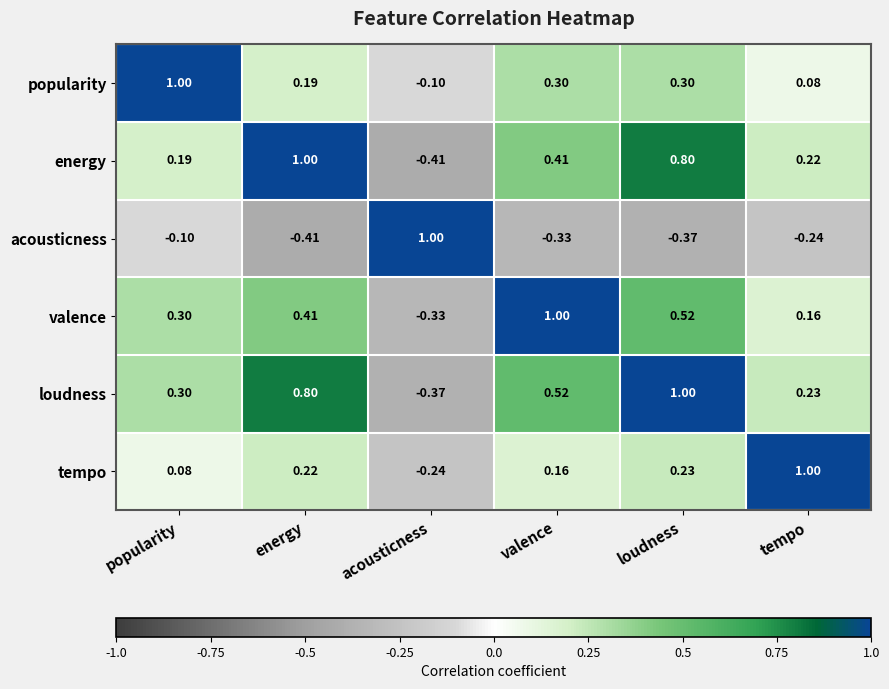

Rank the categories by acousticness value from lowest to highest.

energy, loudness, valence, tempo, popularity, acousticness